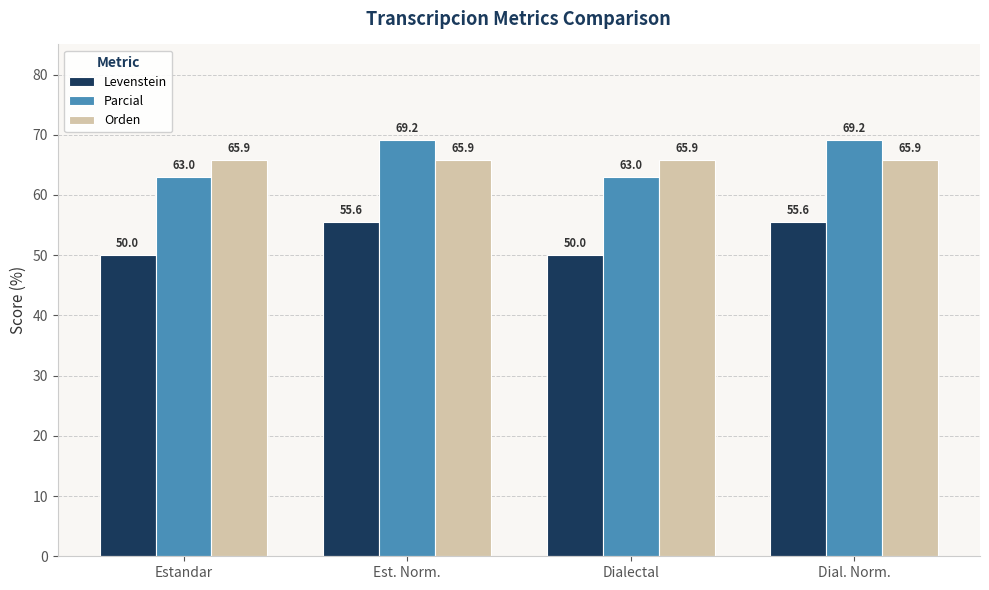

Reading left to right, extract all data points from this chart.

Levenstein: 50.0	55.6	50.0	55.6
Parcial: 63.0	69.2	63.0	69.2
Orden: 65.9	65.9	65.9	65.9